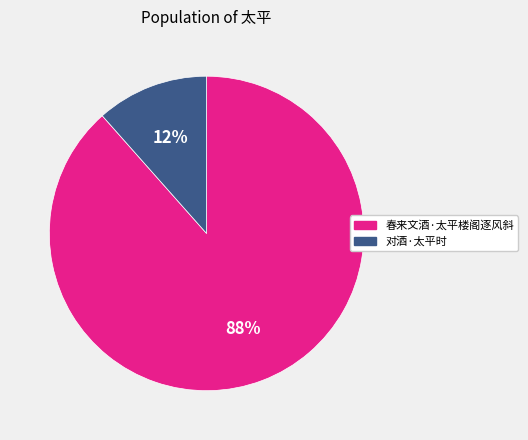

To the nearest percent, what is the average slice percentage?

50%